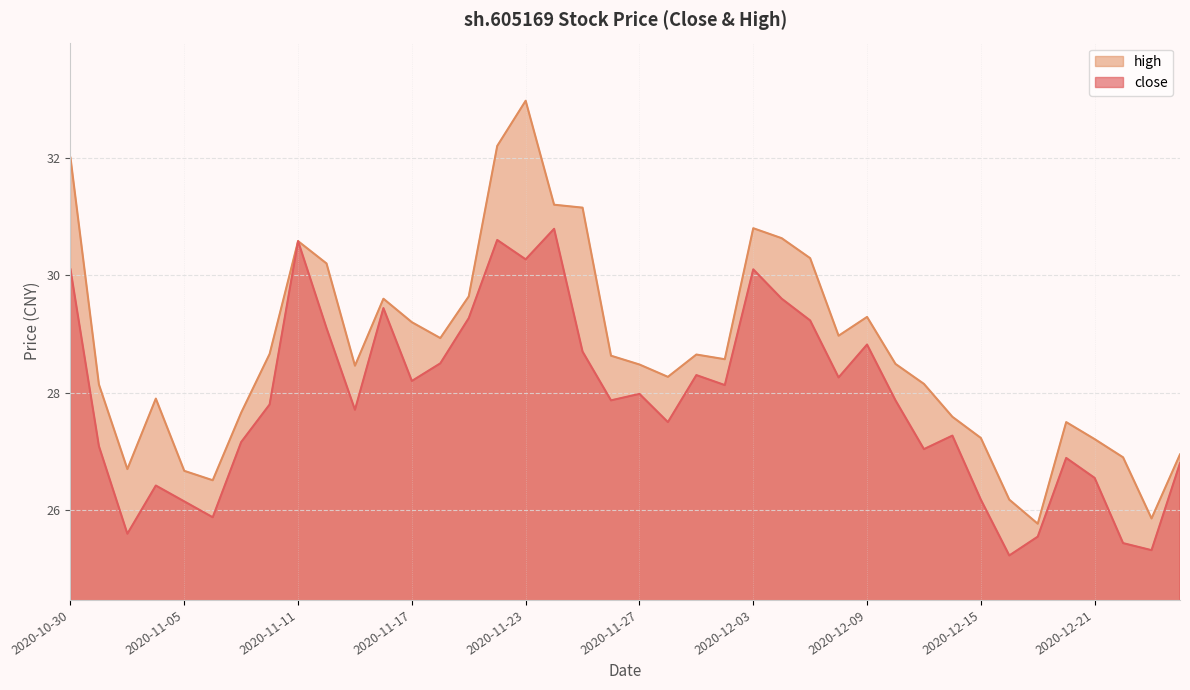

The close series shows 29.1 at 2020-11-12. True or false?

True